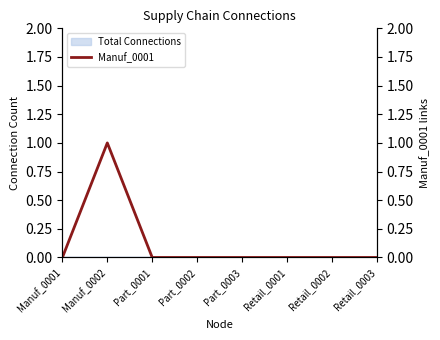

Where is the data nearest to the value 0?

Manuf_0001